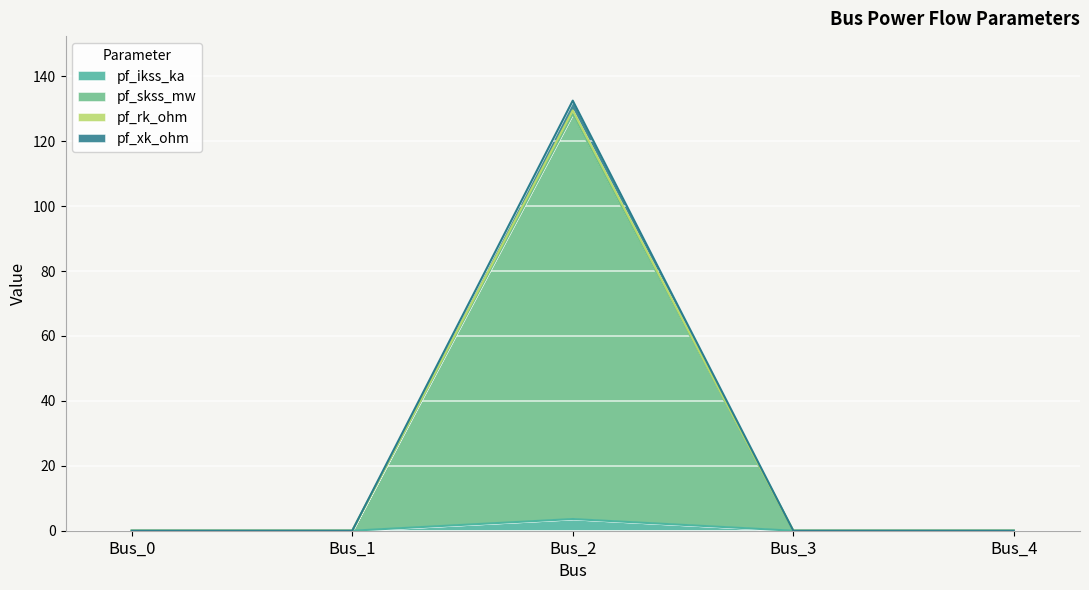

At which category is the sum across all series the highest?

Bus_2